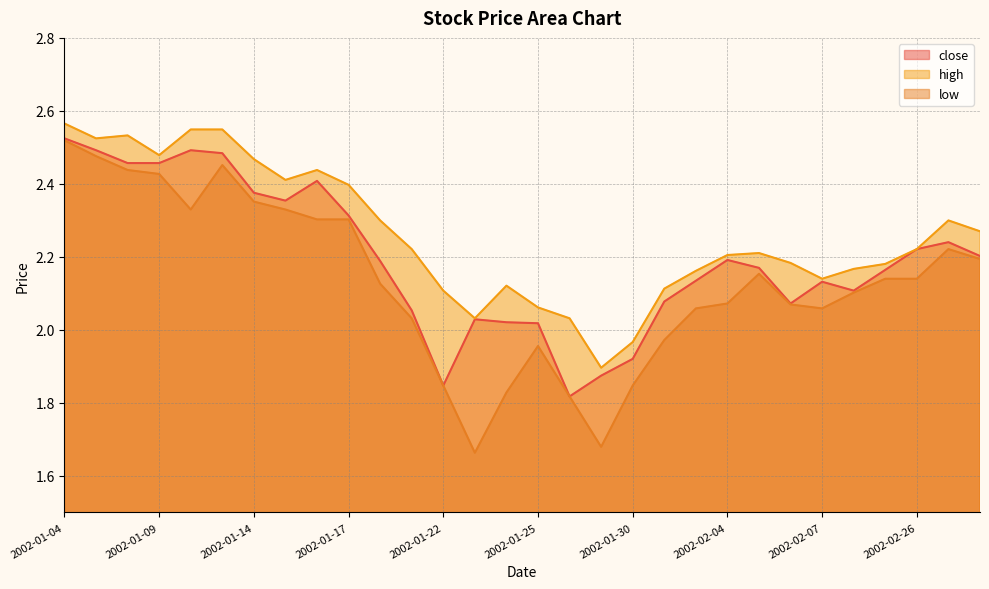

Rank the series by their average value, from lowest to highest.

low, close, high